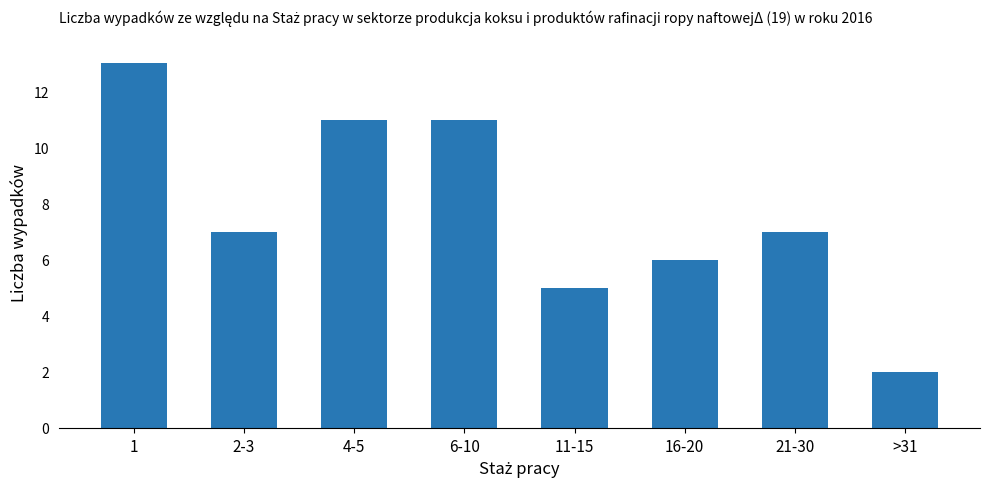

What is the maximum value shown in the chart?

13